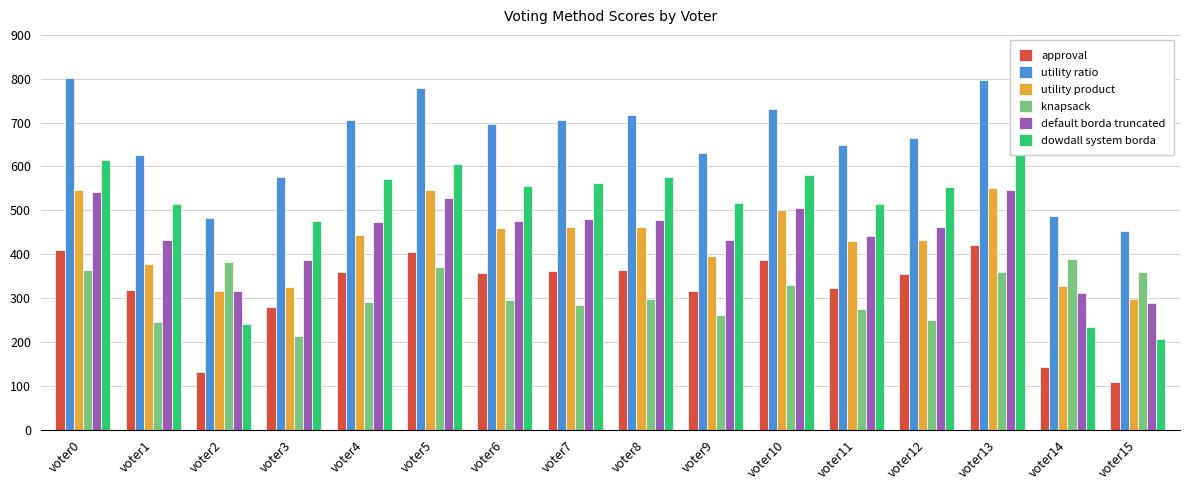

What is the highest value of the utility product series?

551